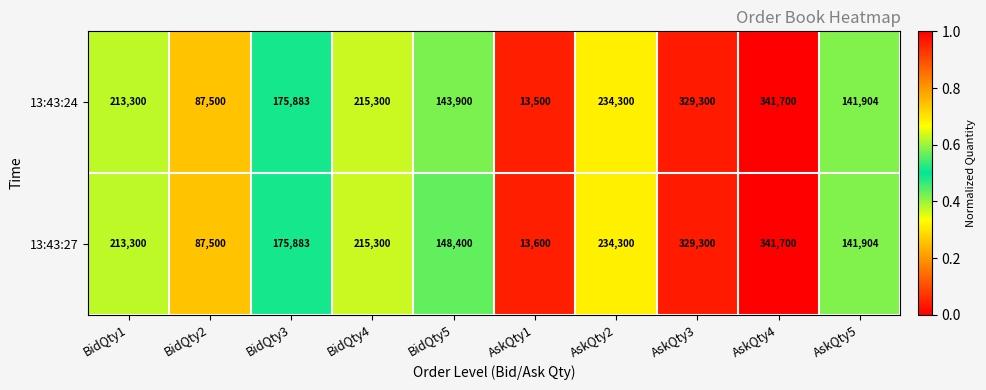

What is the difference between the maximum and minimum values in the 13:43:24 series?

328200